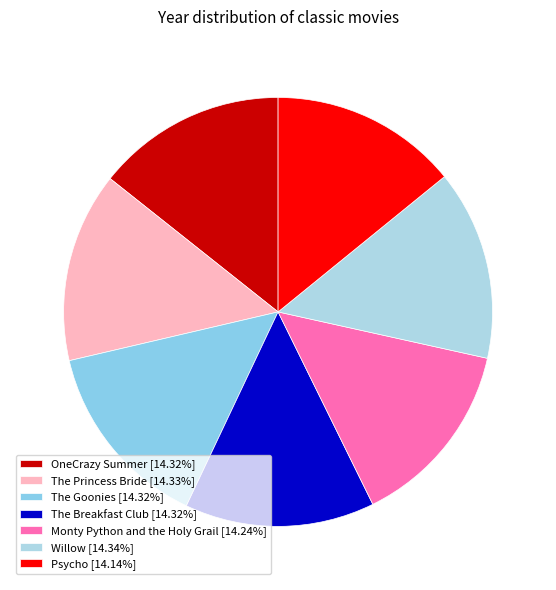

Does any single category account for the majority?

No